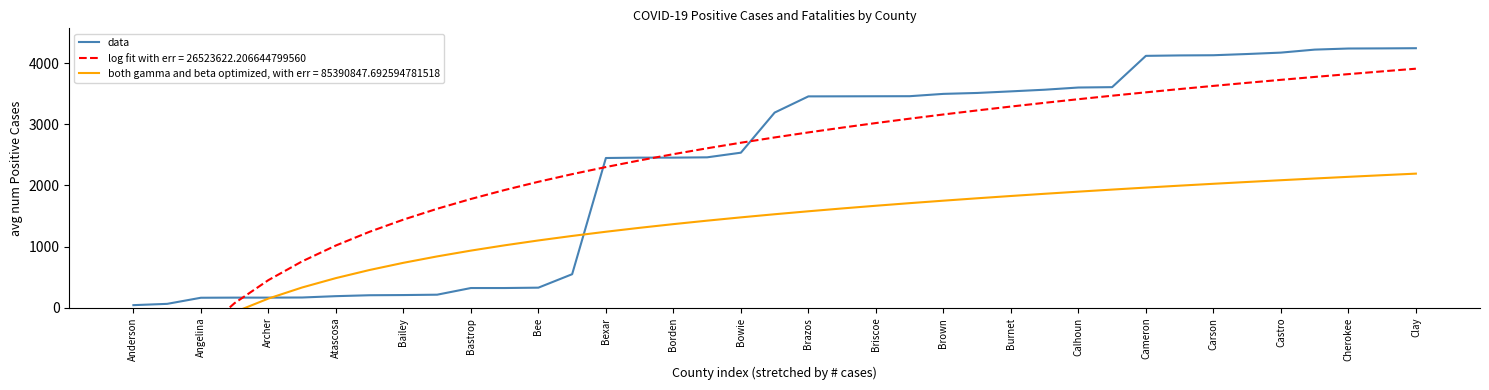

What is the label of the 37th point from the right?

Angelina